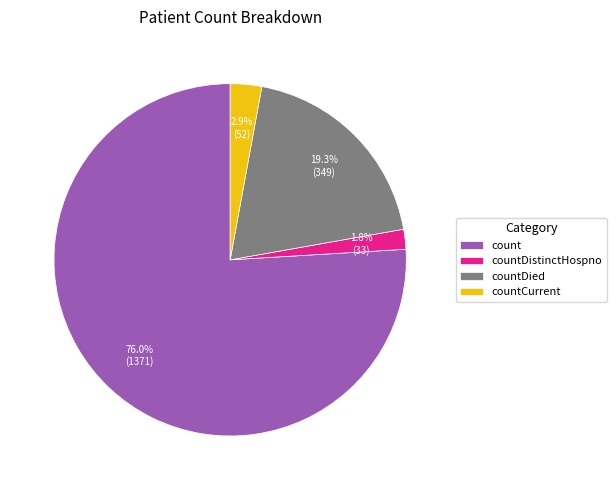

What is the majority slice?

count